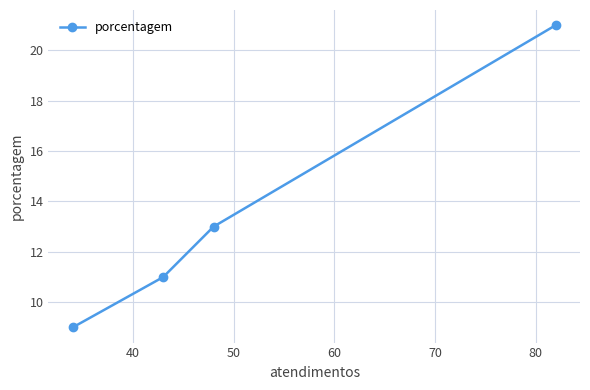

What is the maximum value shown in the chart?

21